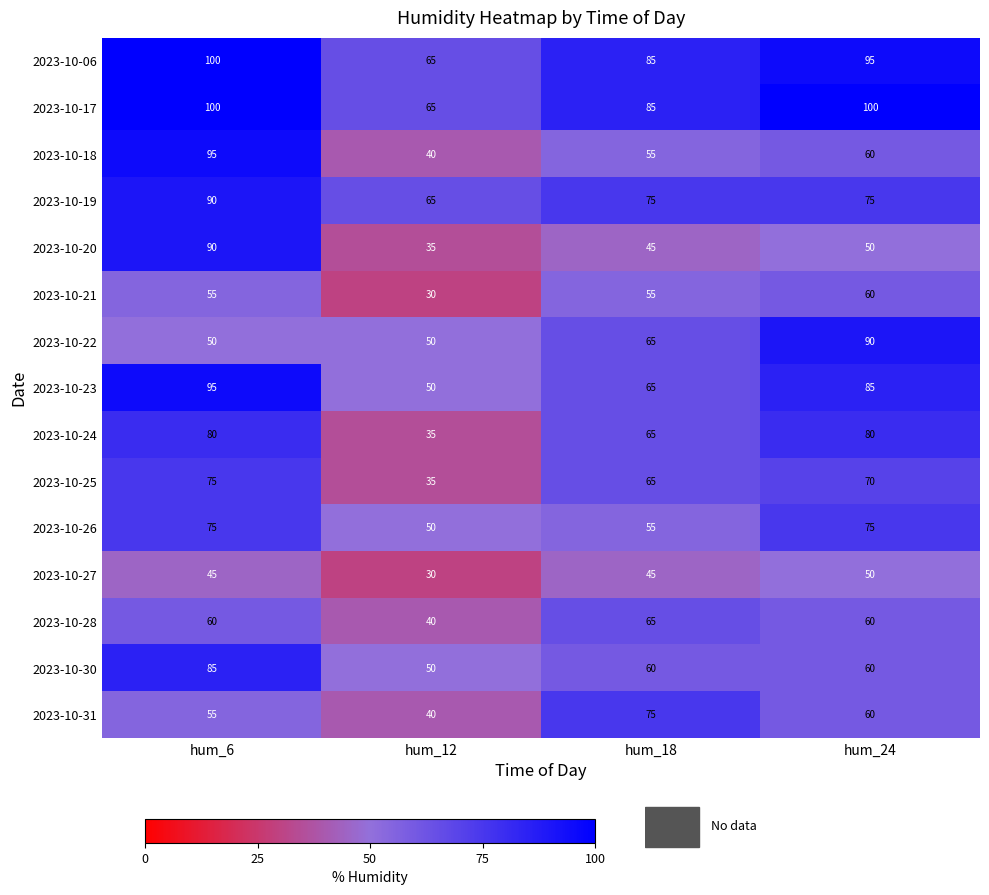

What is the difference between the highest and lowest values at hum_6?

55